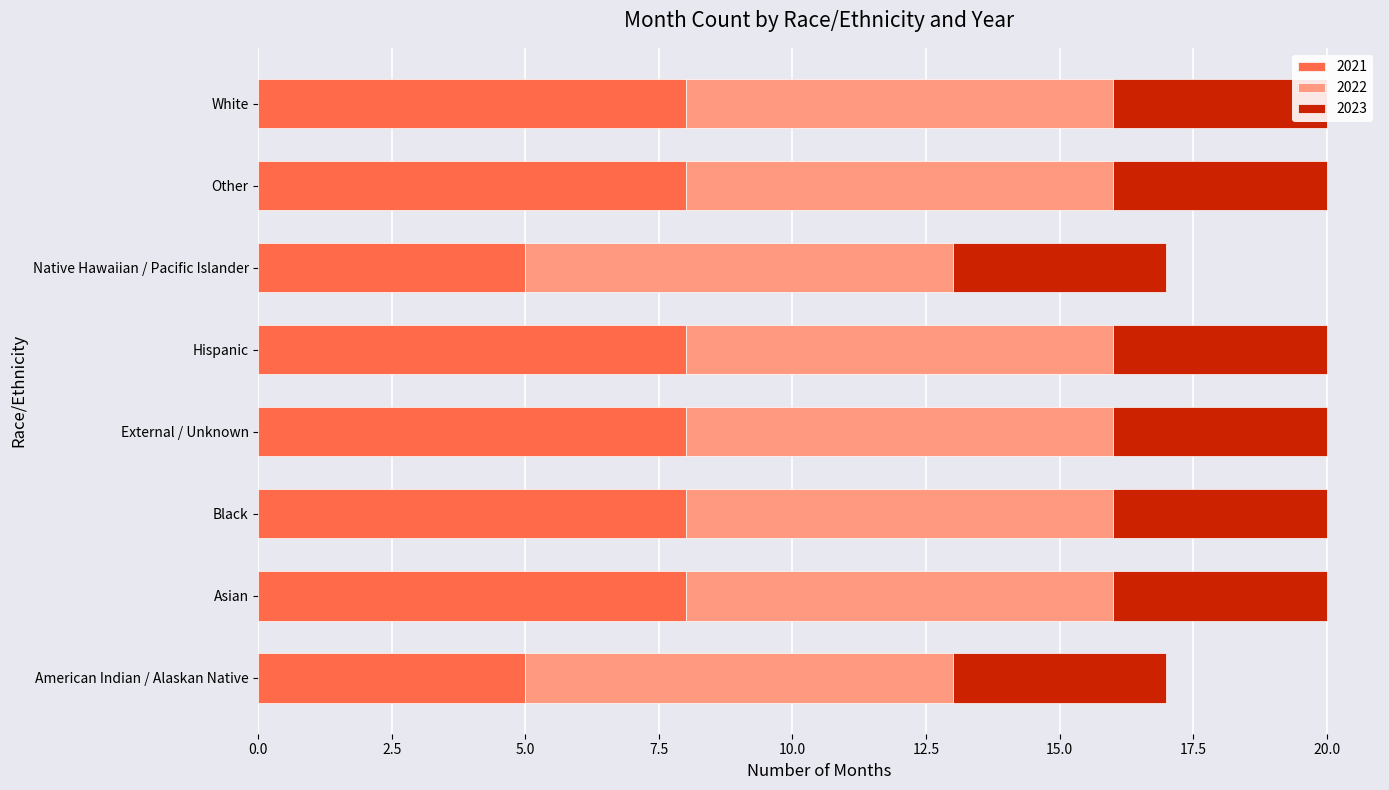

Which series has the widest spread of values?

2021